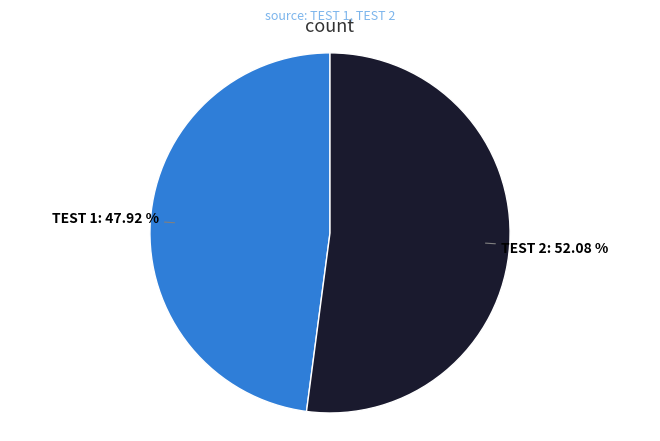

Is there a majority slice in this chart?

Yes